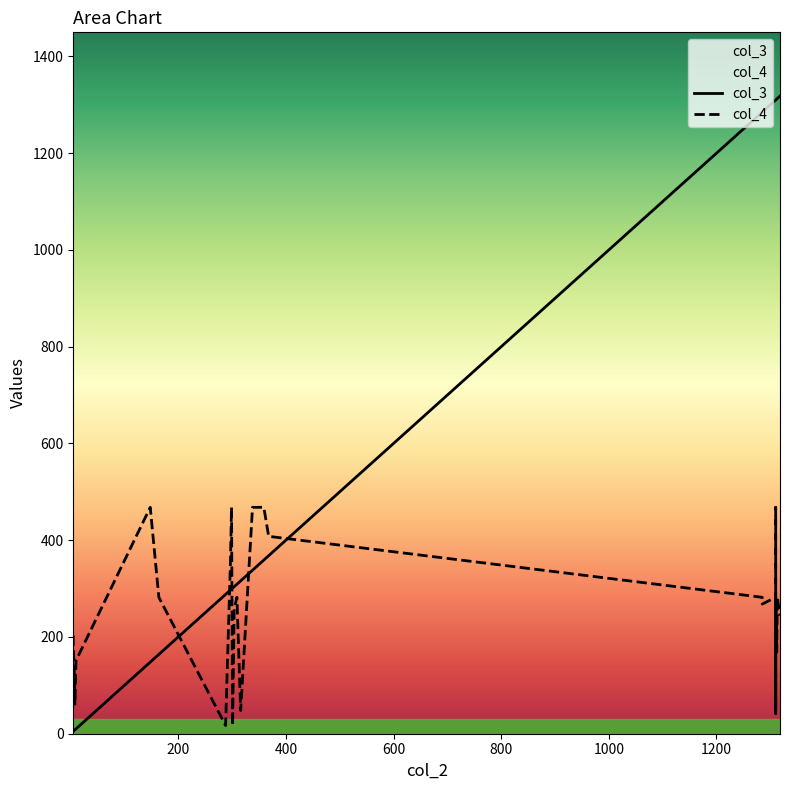

Reading right to left, extract all data points from this chart.

col_3: 1285=1285	1318=1318	304=304	5=5	338=338	5=5	368=368	1310=1310	1310=1310	1310=1310	1313=1313	7=7	148=148	1312=1312	1310=1310	301=301	359=359	316=316	1285=1285	288=288	309=309	10=10	297=297	1310=1310	299=299	164=164	1310=1310	1310=1310	1310=1310	8=8
col_4: 1285=268	1318=244	304=258	5=184	338=468	5=203	368=408	1310=282	1310=42	1310=282	1313=282	7=121	148=468	1312=169	1310=48	301=17	359=468	316=48	1285=282	288=17	309=282	10=151	297=356	1310=468	299=468	164=282	1310=437	1310=408	1310=282	8=61